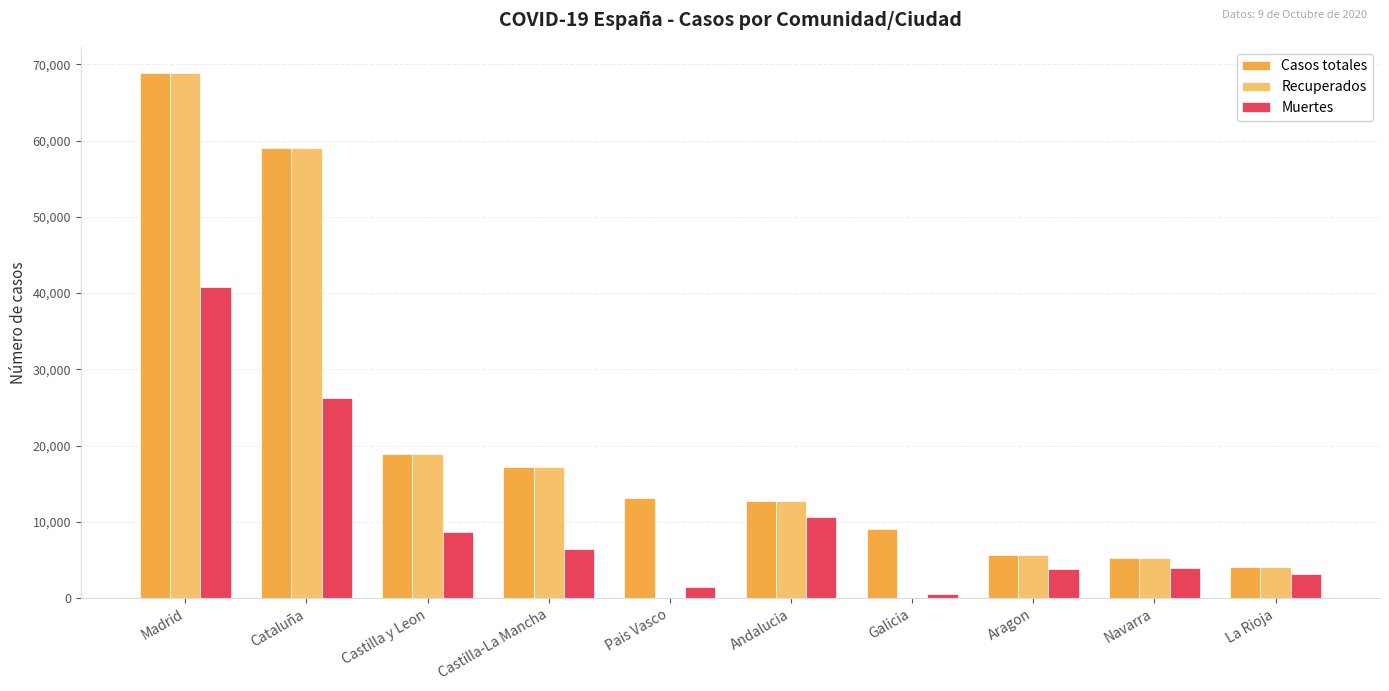

At which label does Recuperados reach its peak?

Madrid